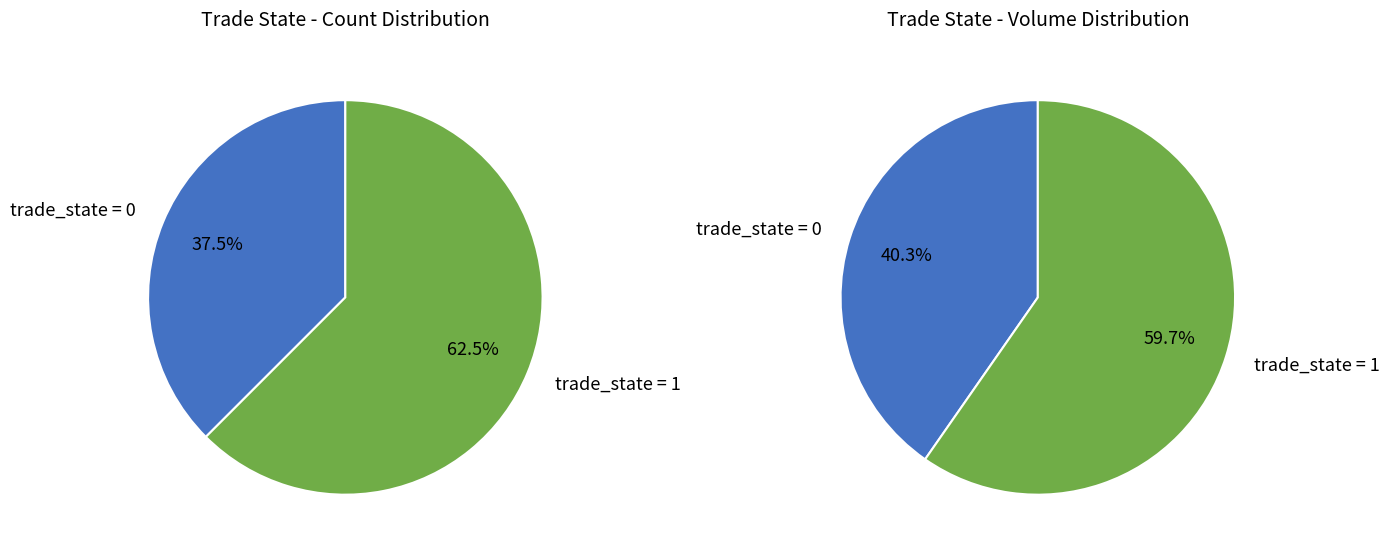

Does trade_state_0 represent more than half of the total?

No